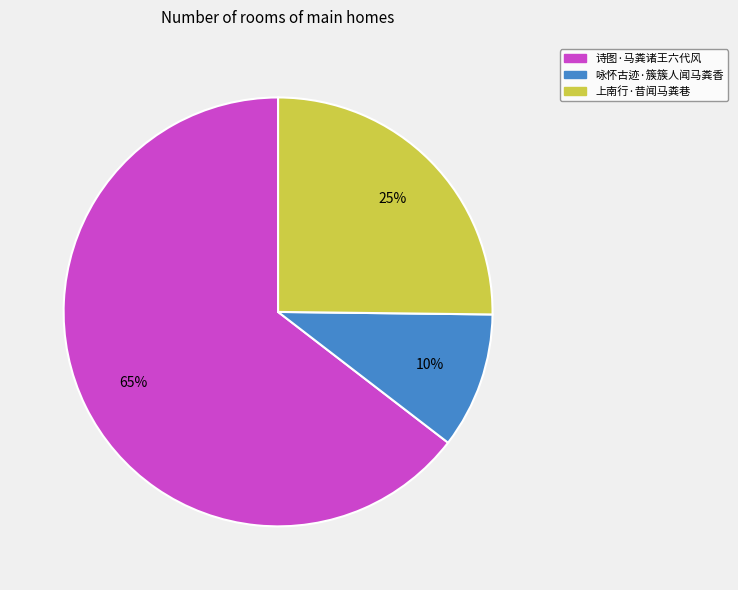

Combined, do 诗图·马粪诸王六代风 and 咏怀古迹·簇簇人闻马粪香 account for over 50%?

Yes